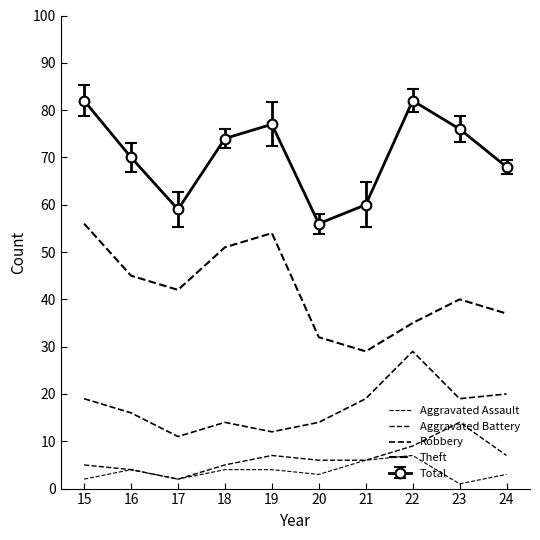

How many data points in Aggravated Battery are less than 6?

4